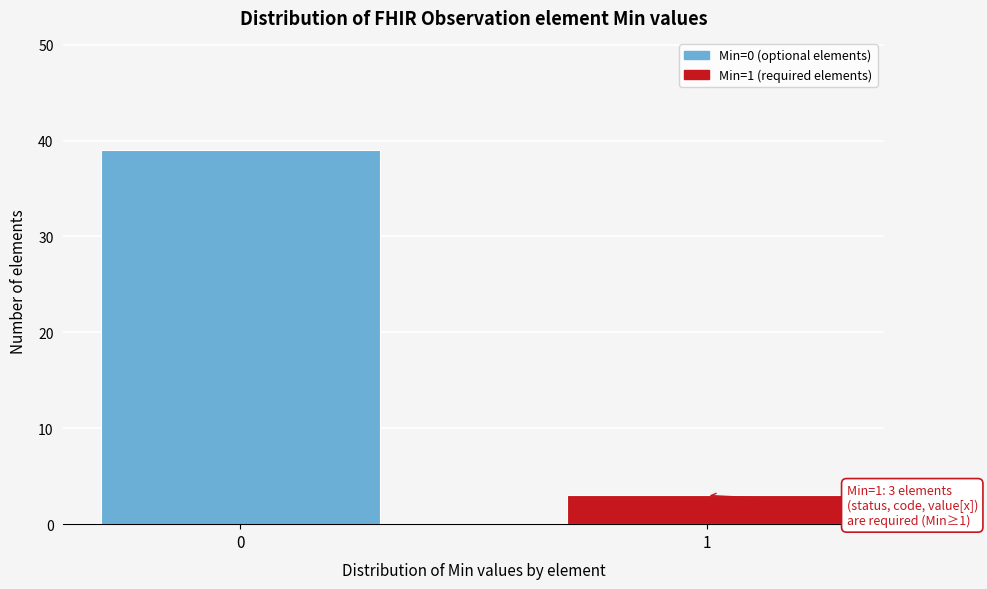

Reading left to right, transcribe all the data shown in this chart.

0=39	1=3